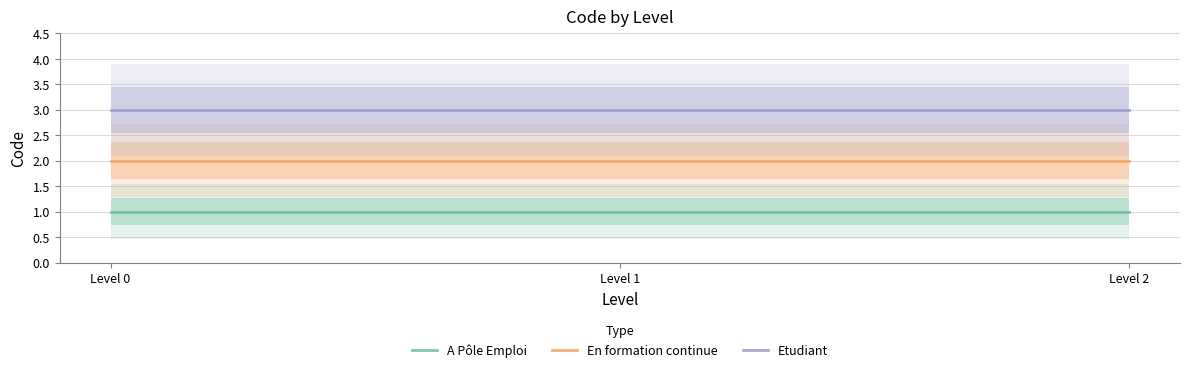

List the labels in order of En formation continue value, smallest first.

Level 0, Level 1, Level 2